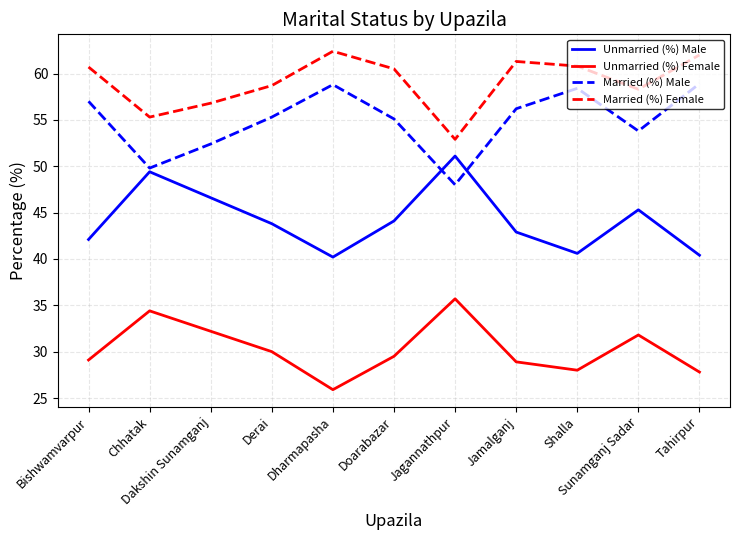

Is it true that Married (%) Male equals 105.0 at Dharmapasha?

False